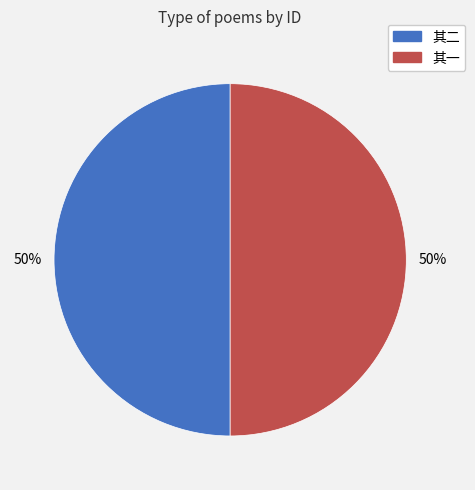

To the nearest percent, what is the average slice percentage?

50%